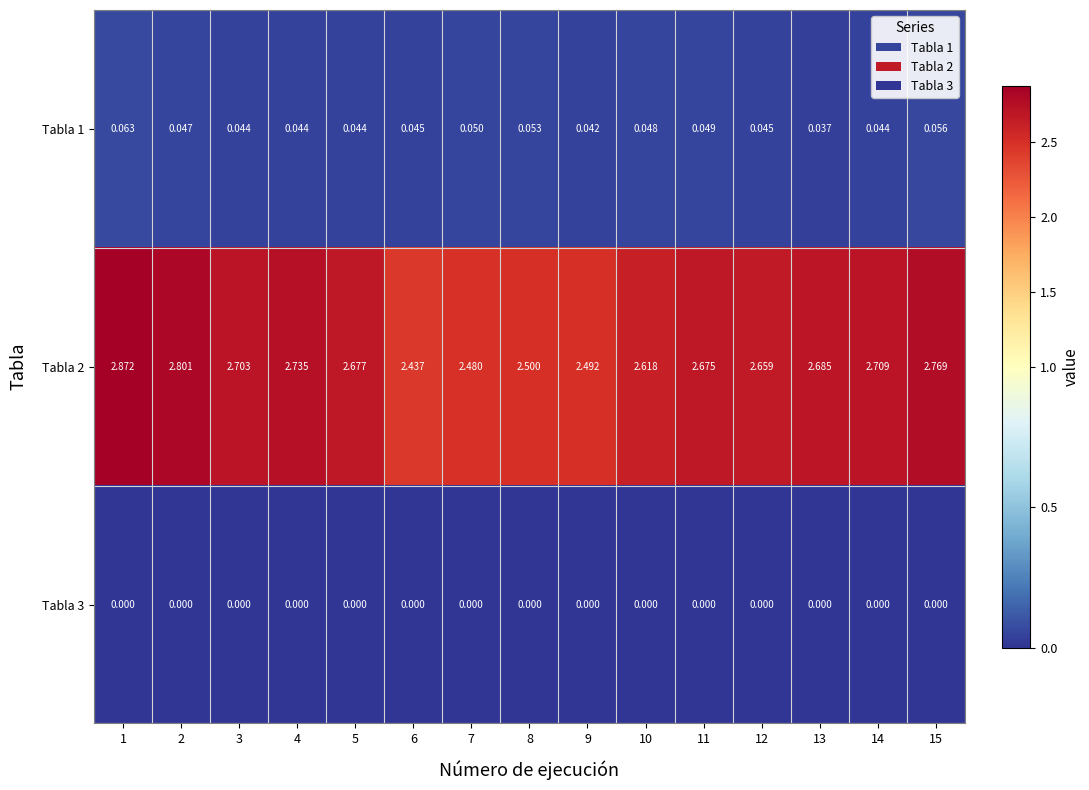

Between 10 and 14, which series saw the biggest shift?

Tabla 2